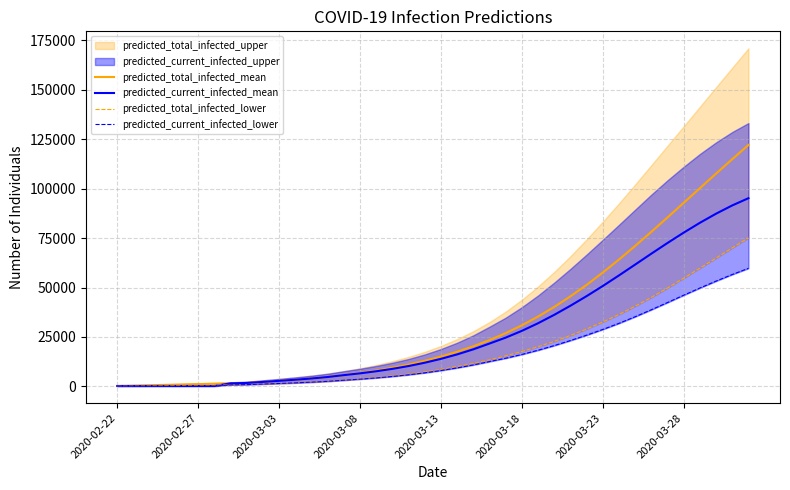

What is the highest value of the predicted_total_infected_mean series?

122128